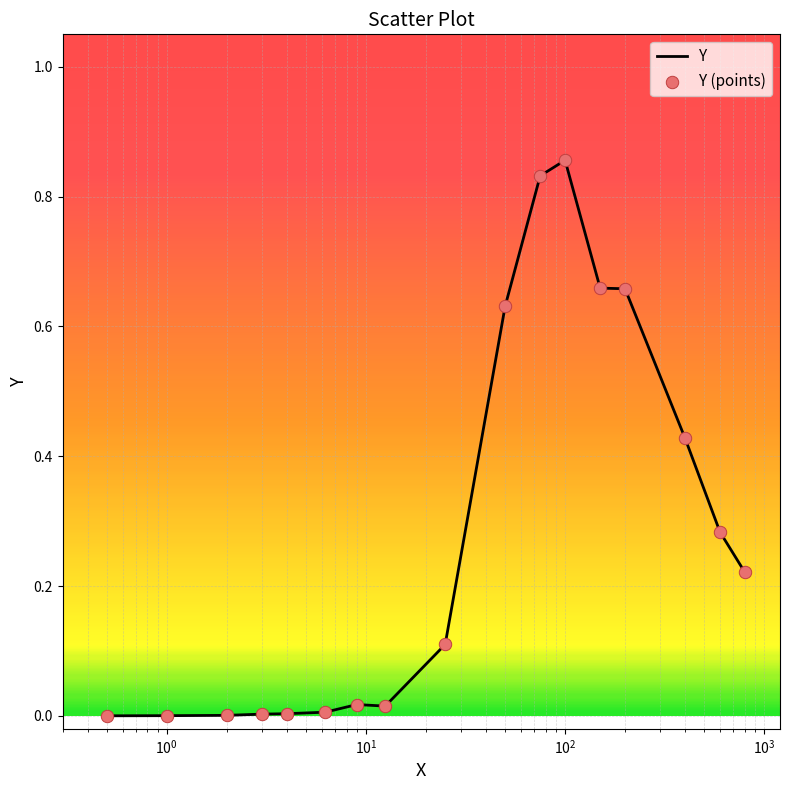

Does the chart have visible grid lines?

Yes